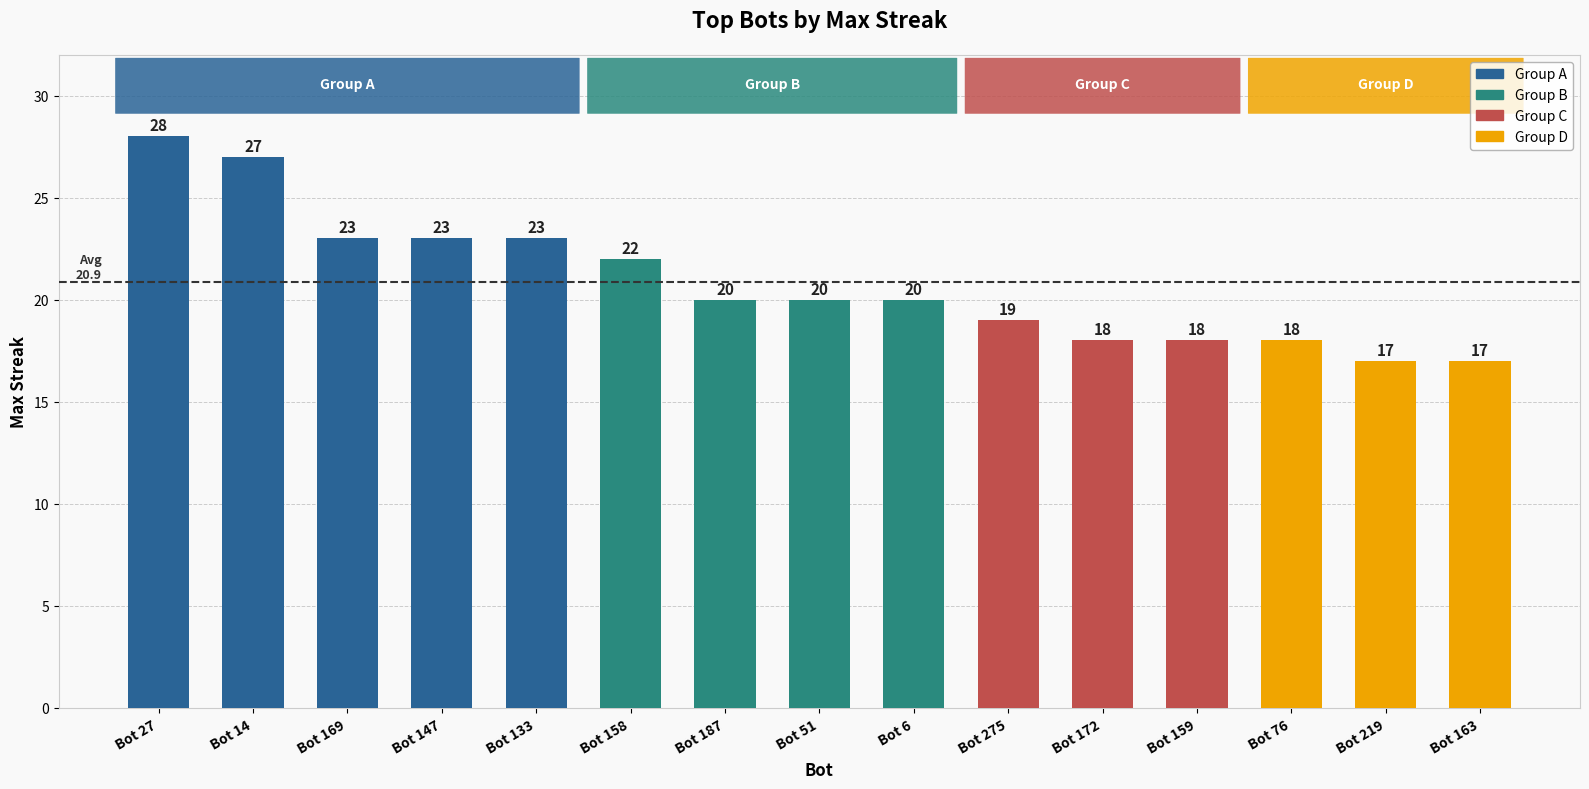

Are the bars horizontal?

No